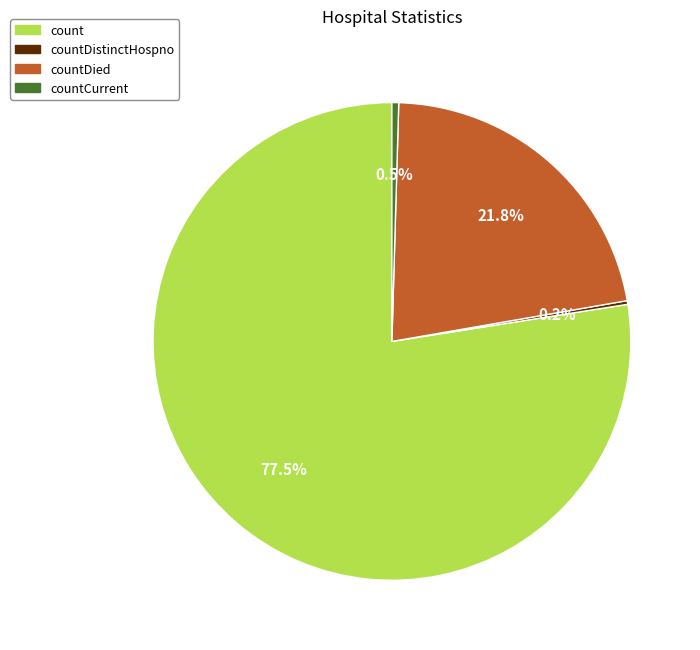

Is there any slice that represents more than half of the pie?

Yes